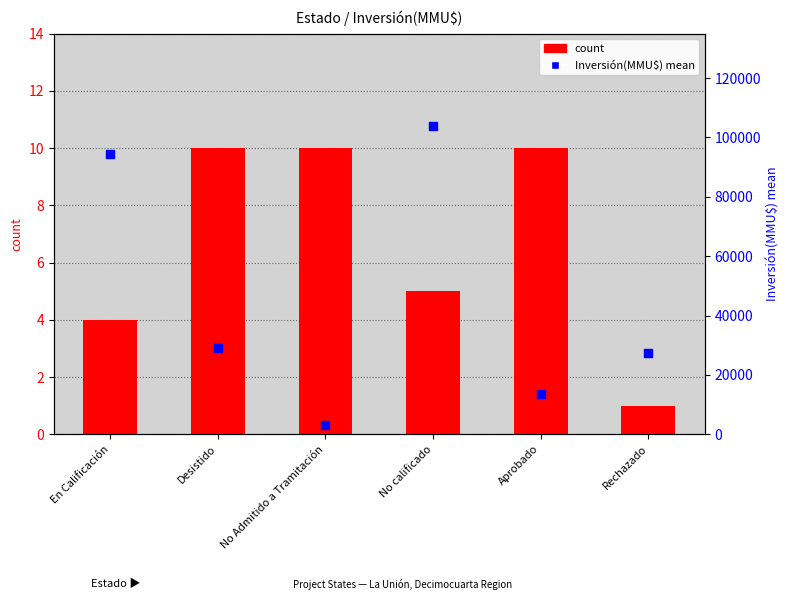

Which series contains the lowest Y value?

count